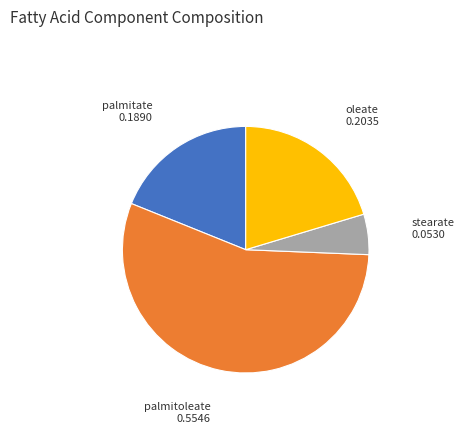

Is there any slice that represents more than half of the pie?

Yes